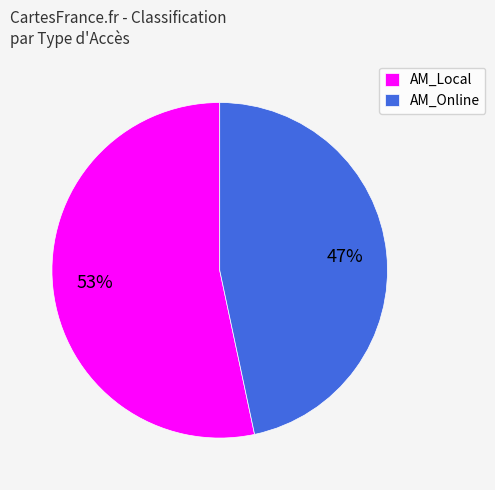

How many slices are in this pie chart?

2